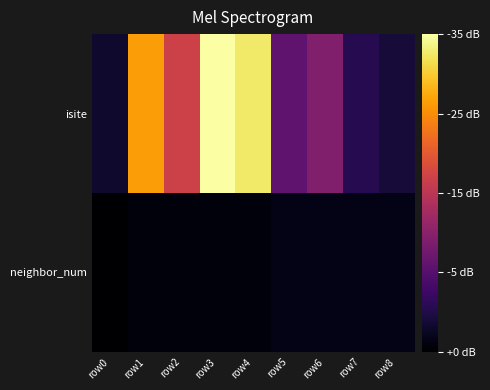

Reading left to right, list all the values displayed in this chart.

isite: row0=4	row1=40	row2=28	row3=51	row4=48	row5=14	row6=18	row7=7	row8=5
neighbor_num: row0=0	row1=1	row2=1	row3=1	row4=1	row5=2	row6=2	row7=2	row8=2